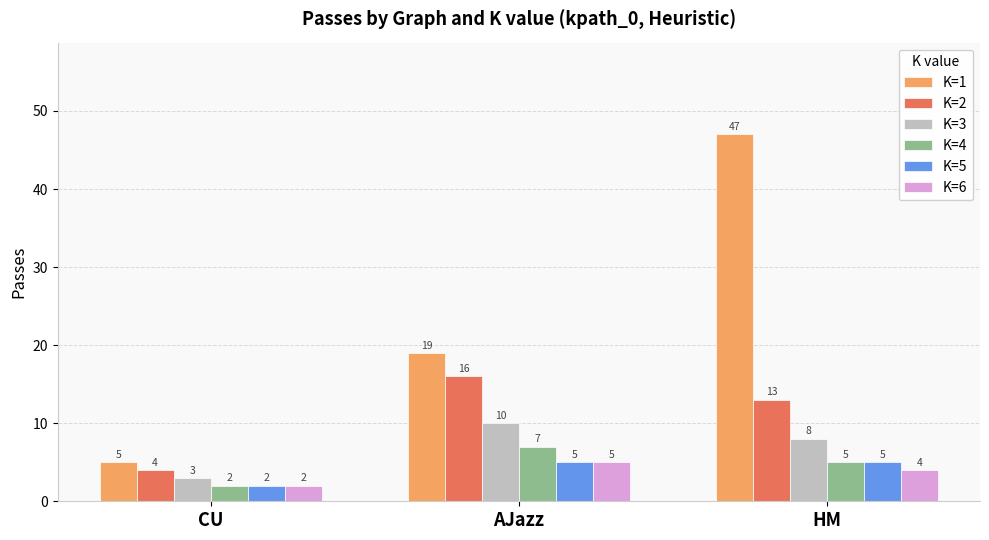

Read the K=3 value at CU.

3